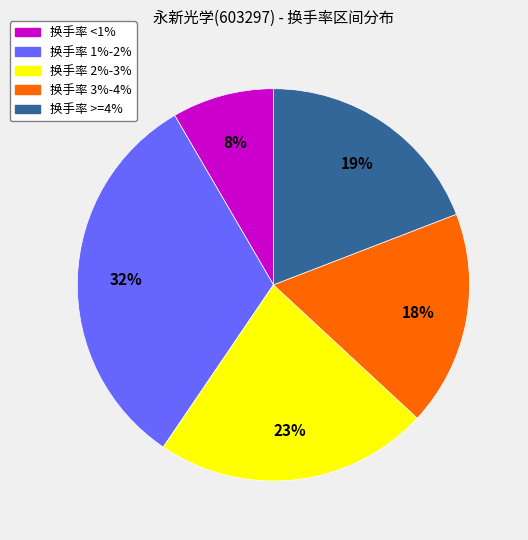

To the nearest percent, what is the average slice percentage?

20%